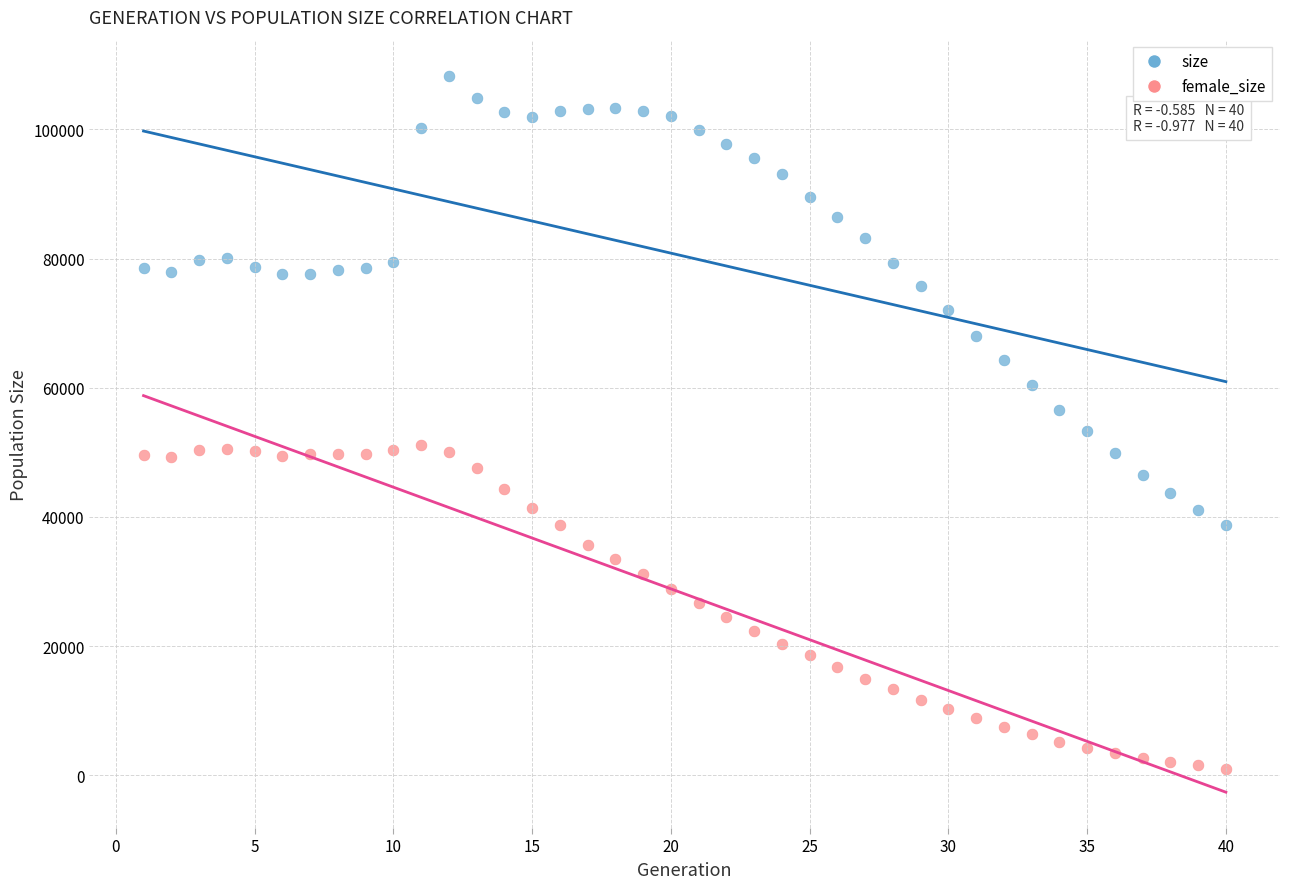

Across all data points, what is the range of Y values (max minus min)?

107268